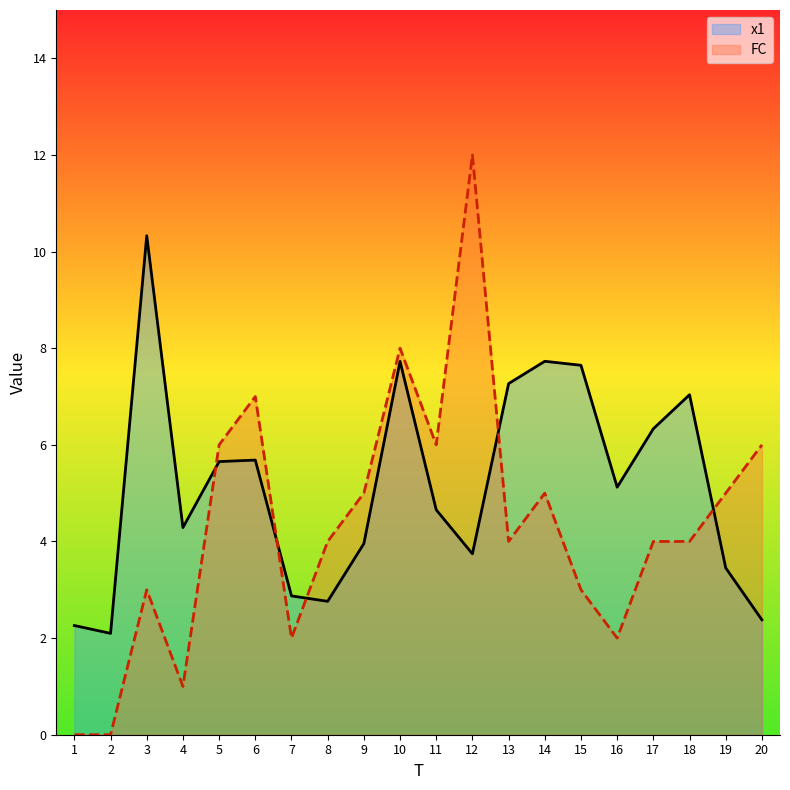

List the labels in order of FC value, smallest first.

1, 2, 4, 7, 16, 3, 15, 8, 13, 17, 18, 9, 14, 19, 5, 11, 20, 6, 10, 12